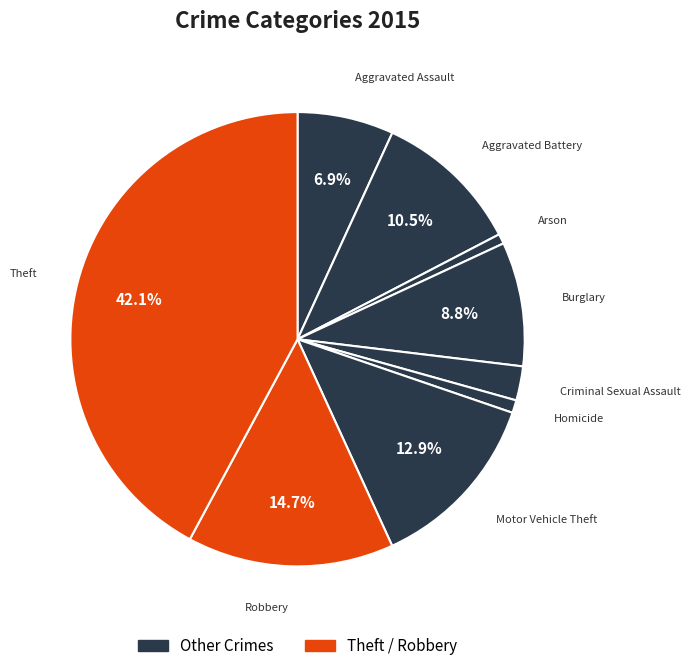

To the nearest percent, what is the difference between the largest and smallest slice percentages?

41%